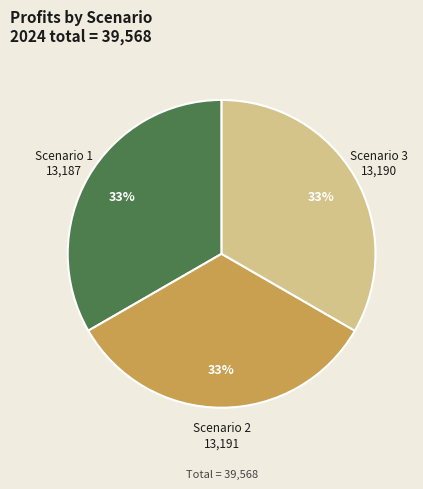

Approximately how many times larger is the value at Scenario 1 compared to Scenario 3?

1.0